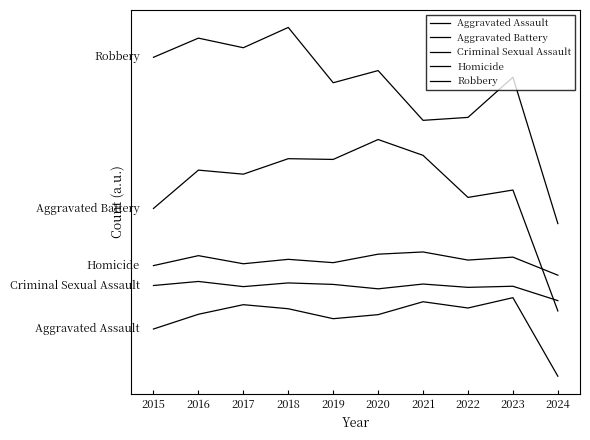

Is the value of Criminal Sexual Assault at 2024 greater than the value of Aggravated Assault at 2022?

Yes